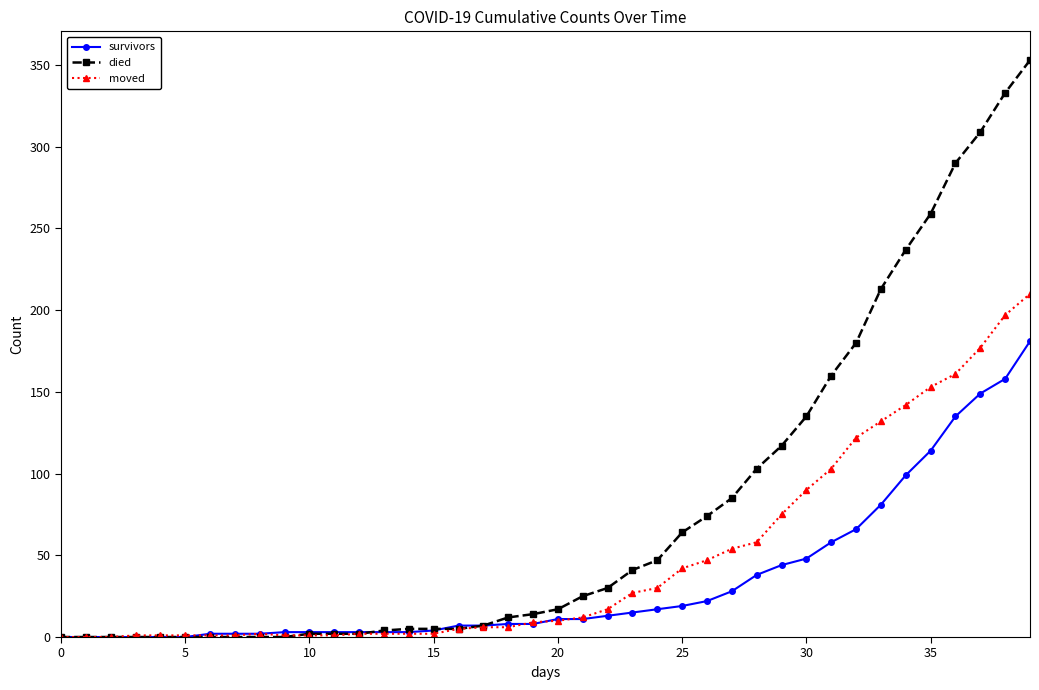

What are all the series names shown in the legend?

survivors, died, moved